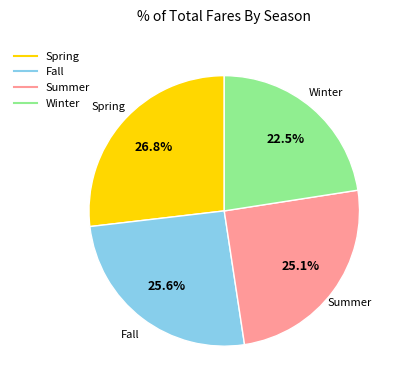

Which has a higher value, Fall or Spring?

Spring